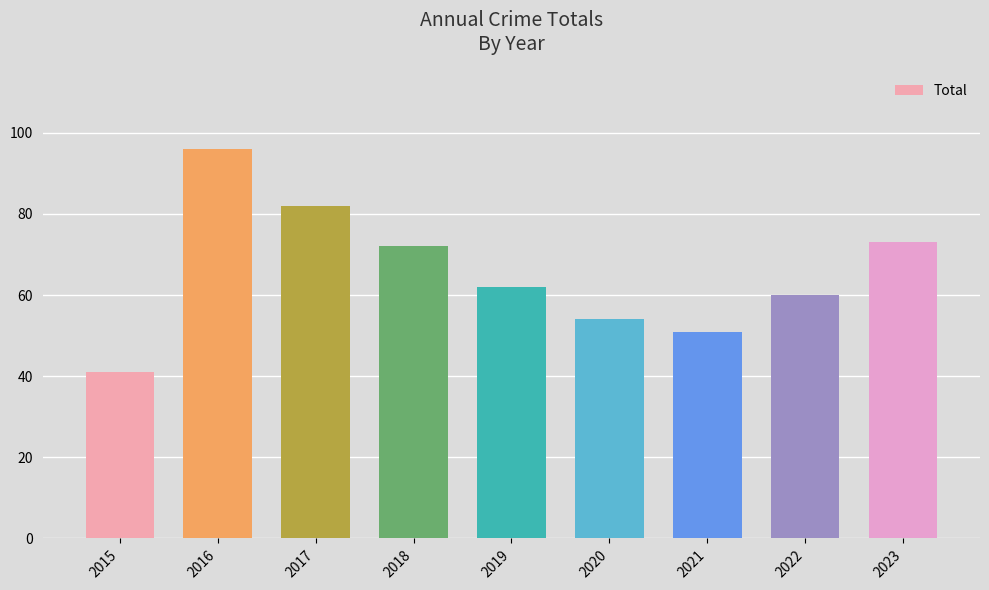

Approximately how many times larger is the value at 2019 compared to 2023?

0.8